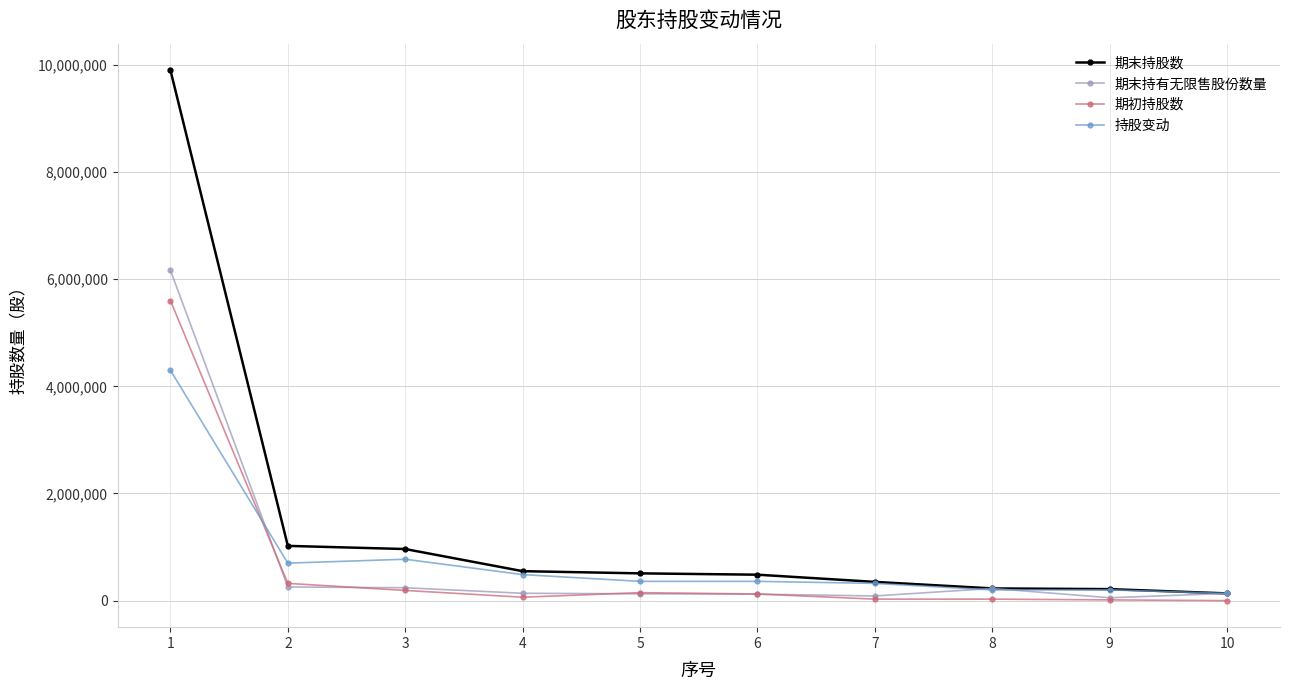

How many lines are shown in the chart?

4